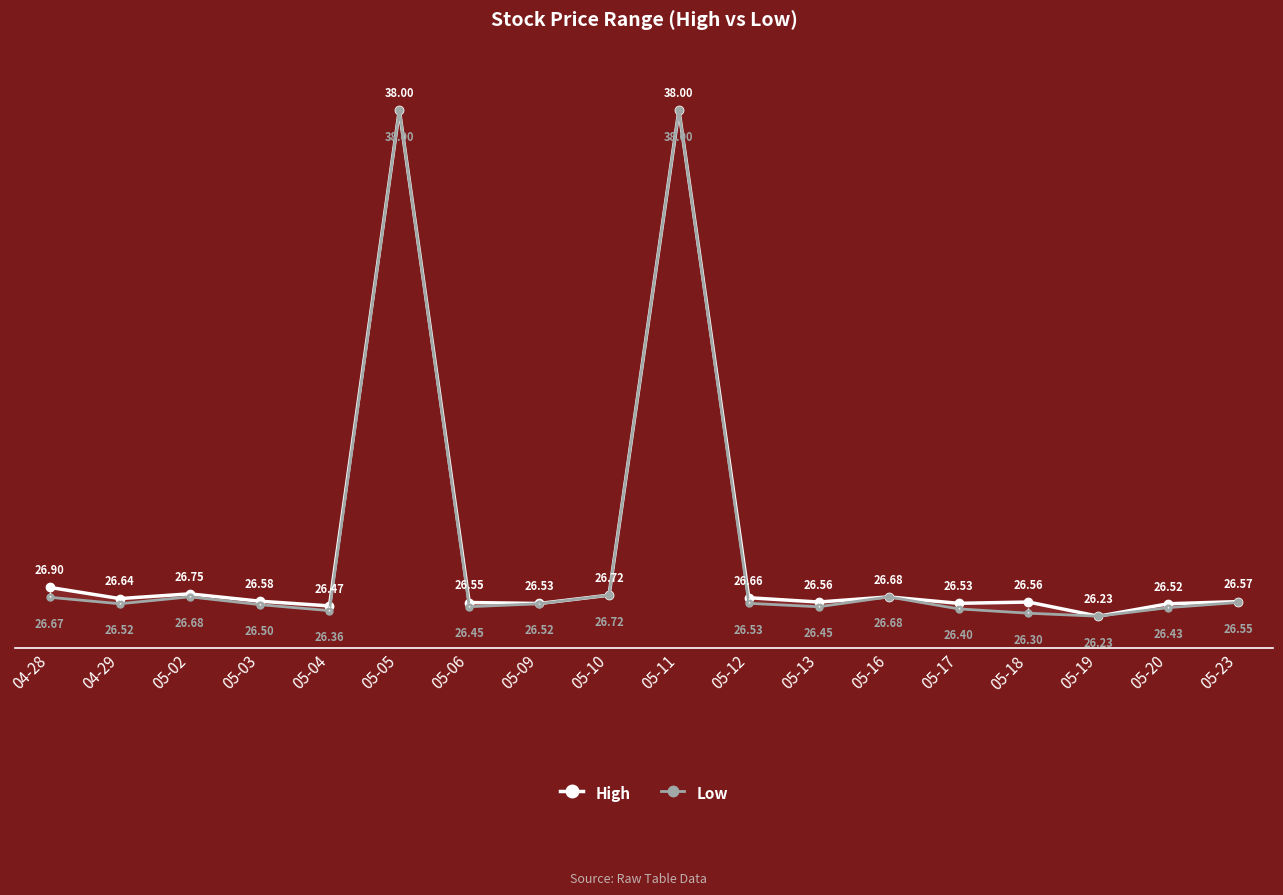

Reading left to right, list all the values displayed in this chart.

High: 26.9	26.6	26.8	26.6	26.5	38.0	26.5	26.5	26.7	38.0	26.7	26.6	26.7	26.5	26.6	26.2	26.5	26.6
Low: 26.7	26.5	26.7	26.5	26.4	38.0	26.5	26.5	26.7	38.0	26.5	26.5	26.7	26.4	26.3	26.2	26.4	26.5